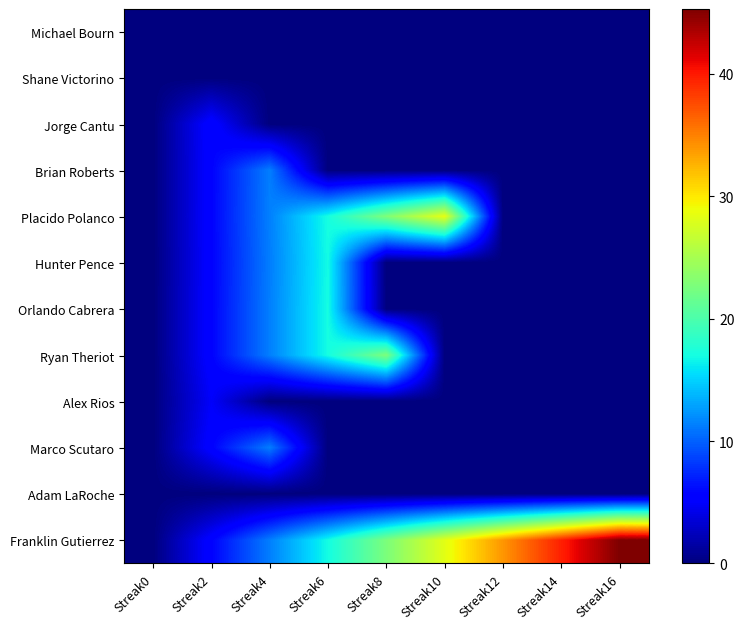

At how many categories does at least one series exceed 7?

7